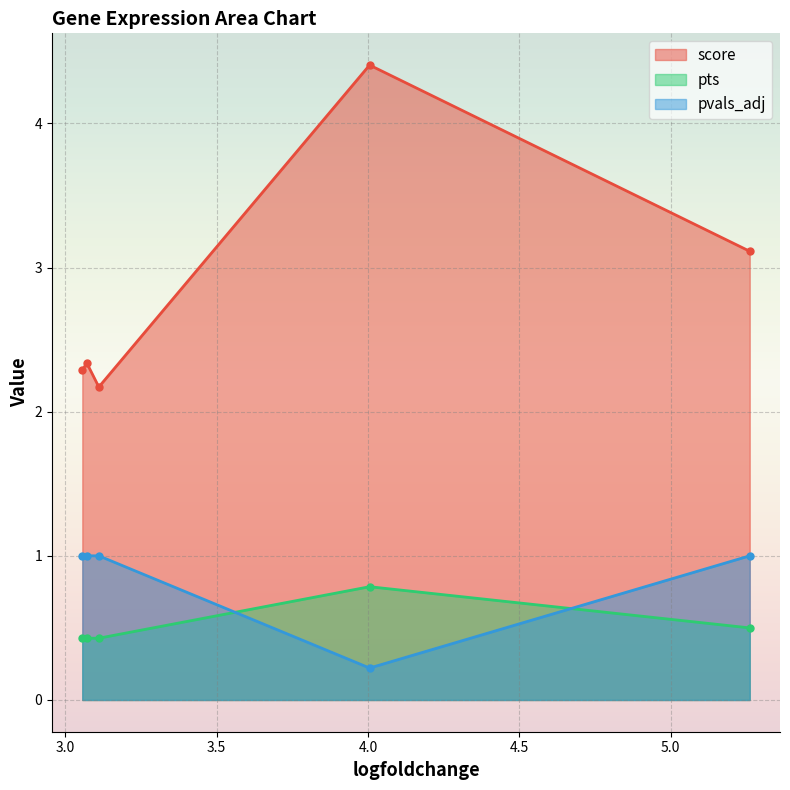

True or false: score and pts intersect in this chart.

False